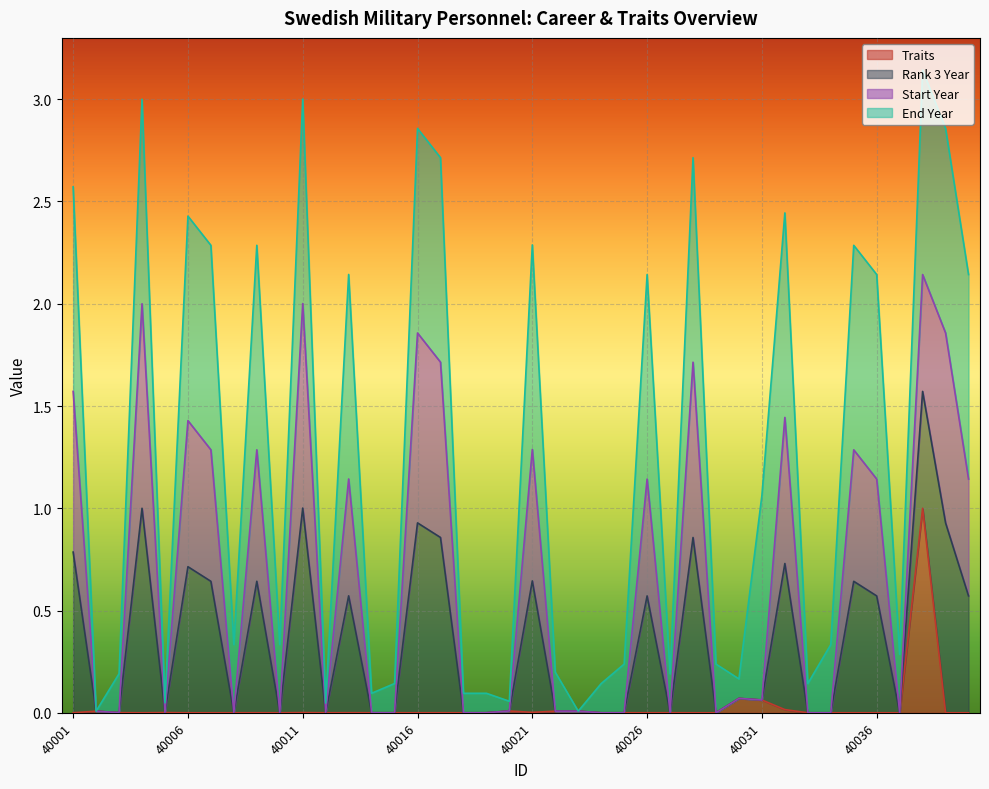

True or false: Traits and Rank 3 Year cross at least once.

False